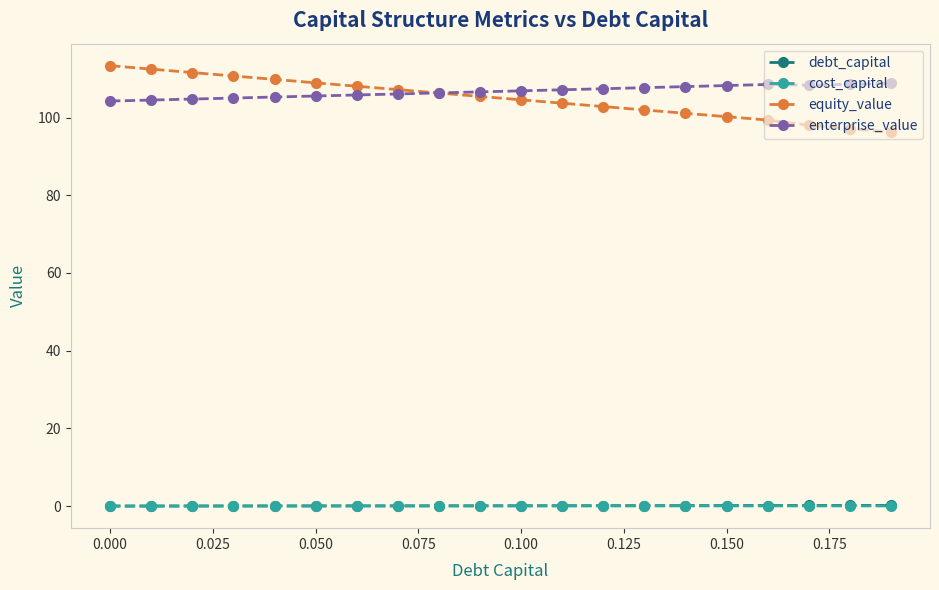

True or false: cost_capital and enterprise_value cross at least once.

False